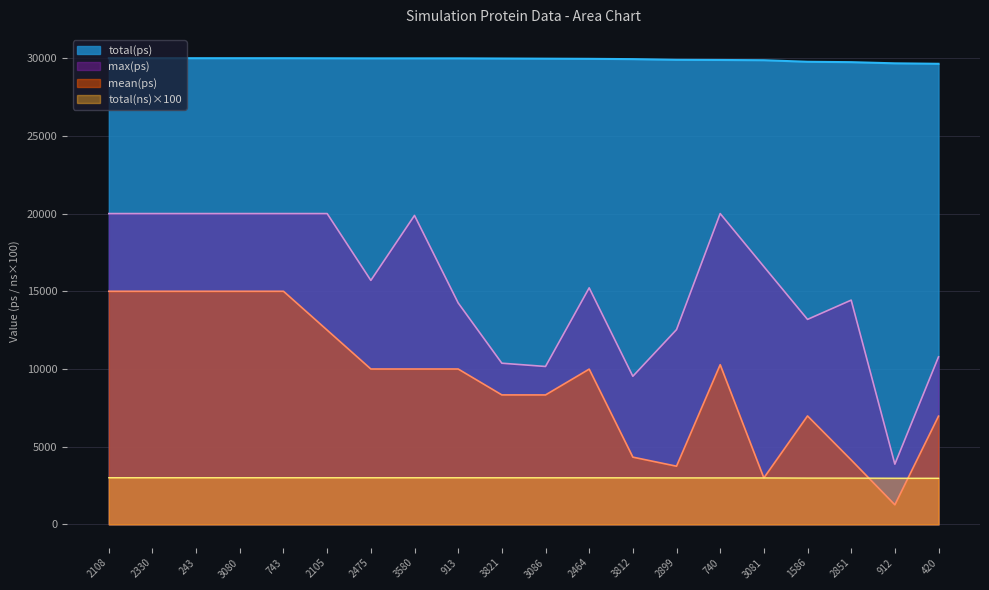

What is the sum of the mean(ps) values at 913 and 3081?

12984.5